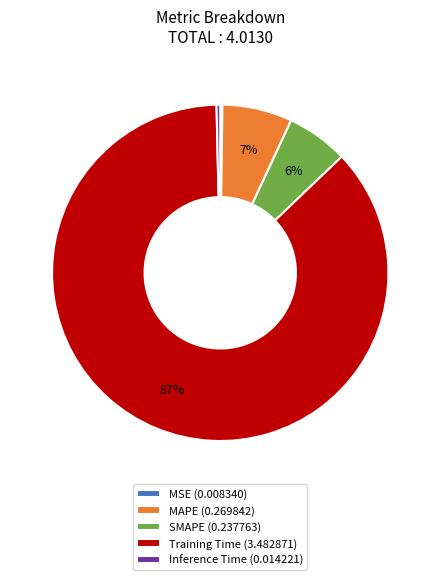

To the nearest percent, what is the average slice percentage?

20%